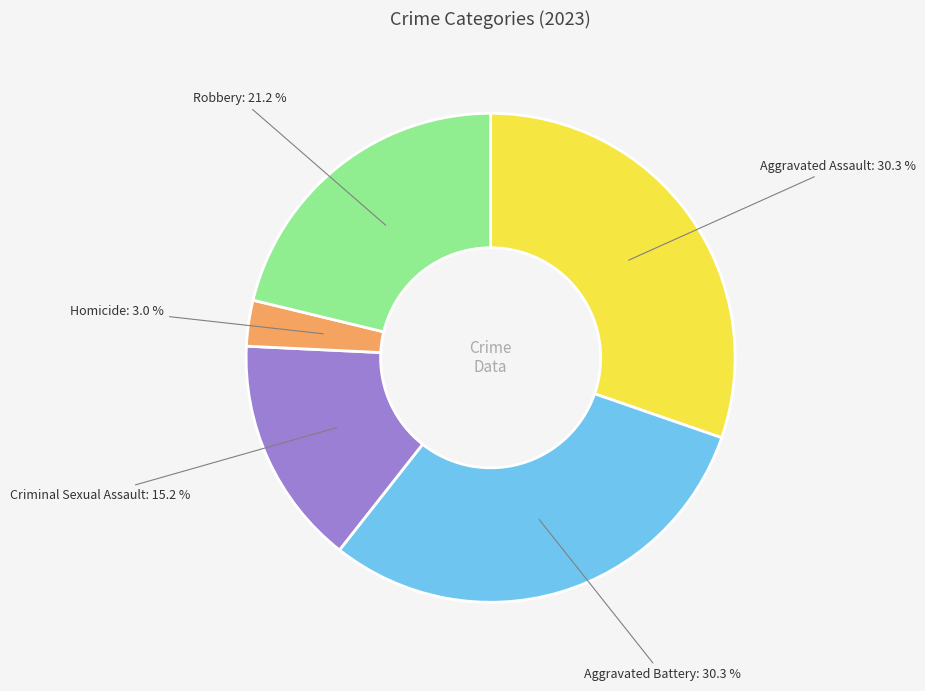

Does Aggravated Assault represent more than half of the total?

No